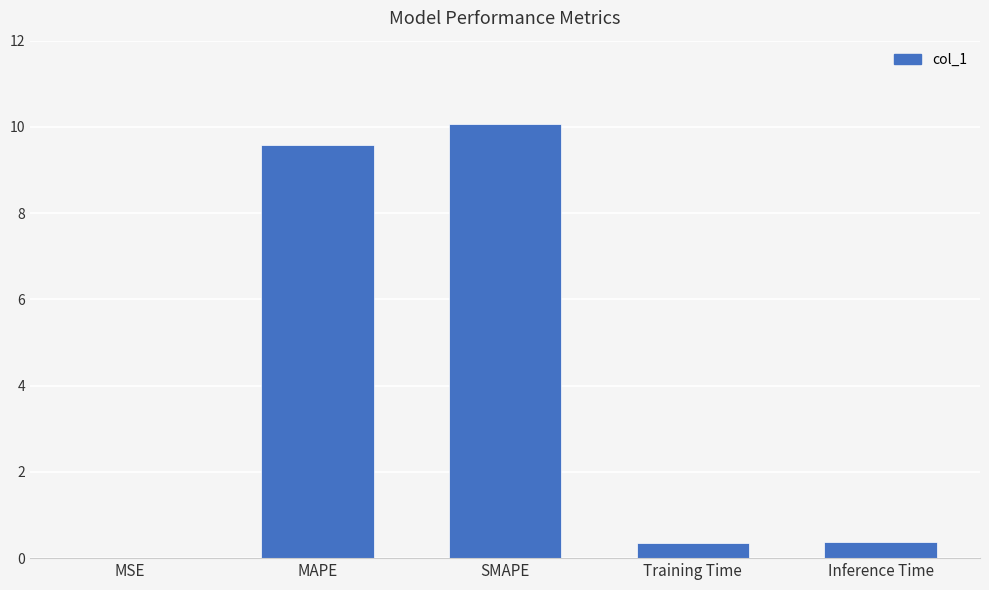

What is the difference between the values at Inference Time and MAPE?

9.2